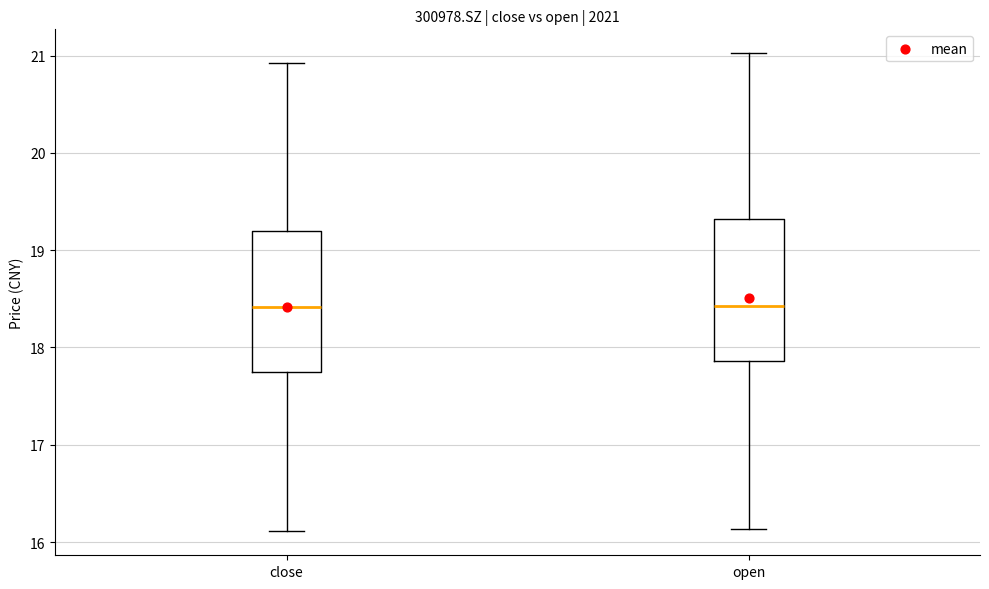

Reading left to right, transcribe this box plot: for each box, give where its median line is, the range the box spans, and where its two whiskers end, as read against the y-axis. The values are not printed on the chart, so give them approximately, as read against the axis.

close: median 18.4, box 17.7 to 19.2, whiskers 16.1 to 20.9
open: median 18.4, box 17.9 to 19.3, whiskers 16.1 to 21.0